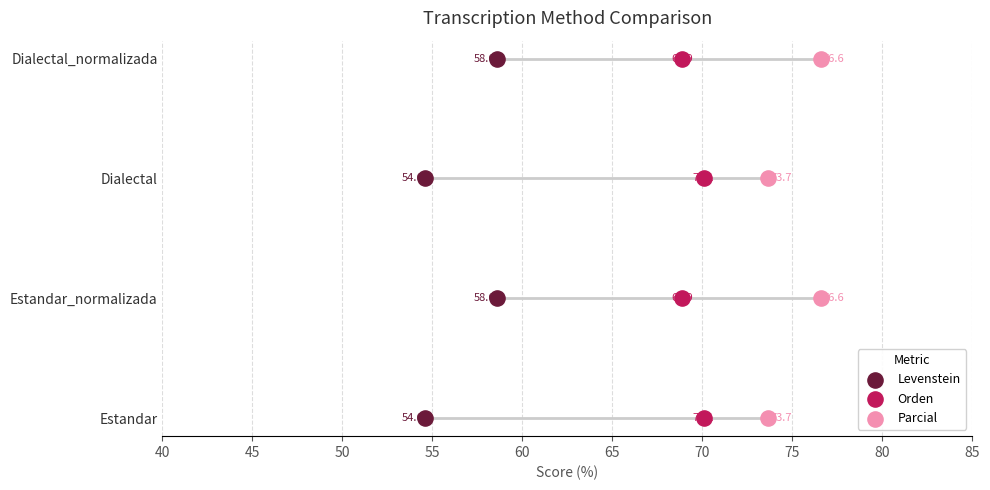

Which series contains the highest Y value?

Levenstein